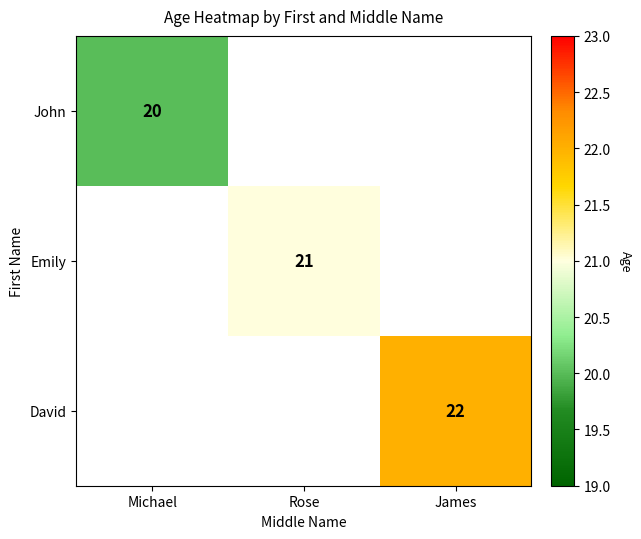

True or false: Emily has a value of 21 at Rose.

True